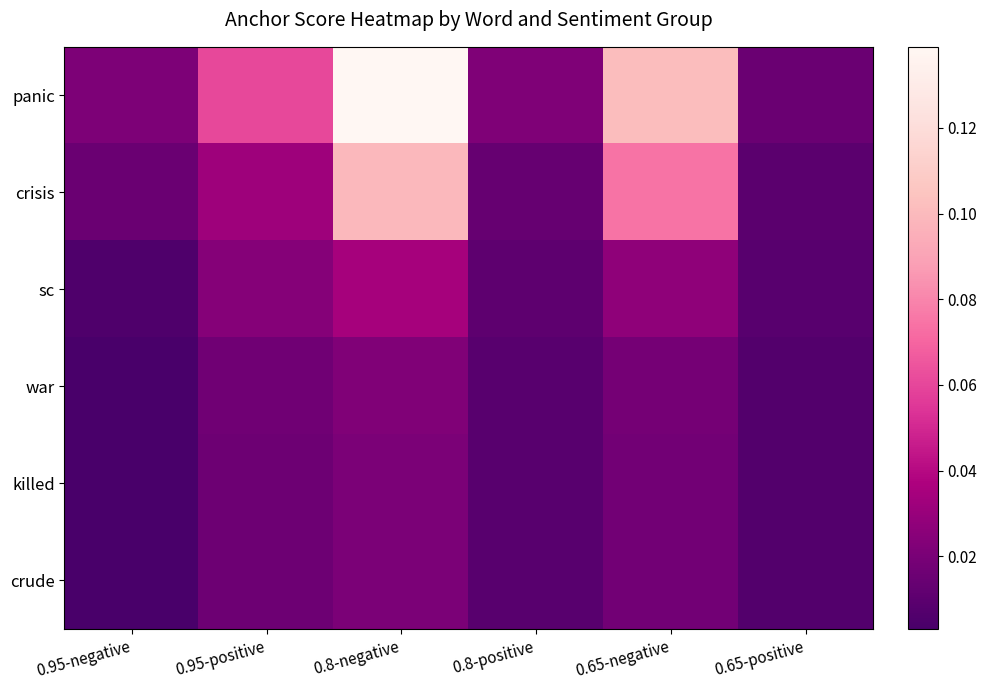

List the series in order of their peak value, lowest first.

killed, crude, war, sc, crisis, panic